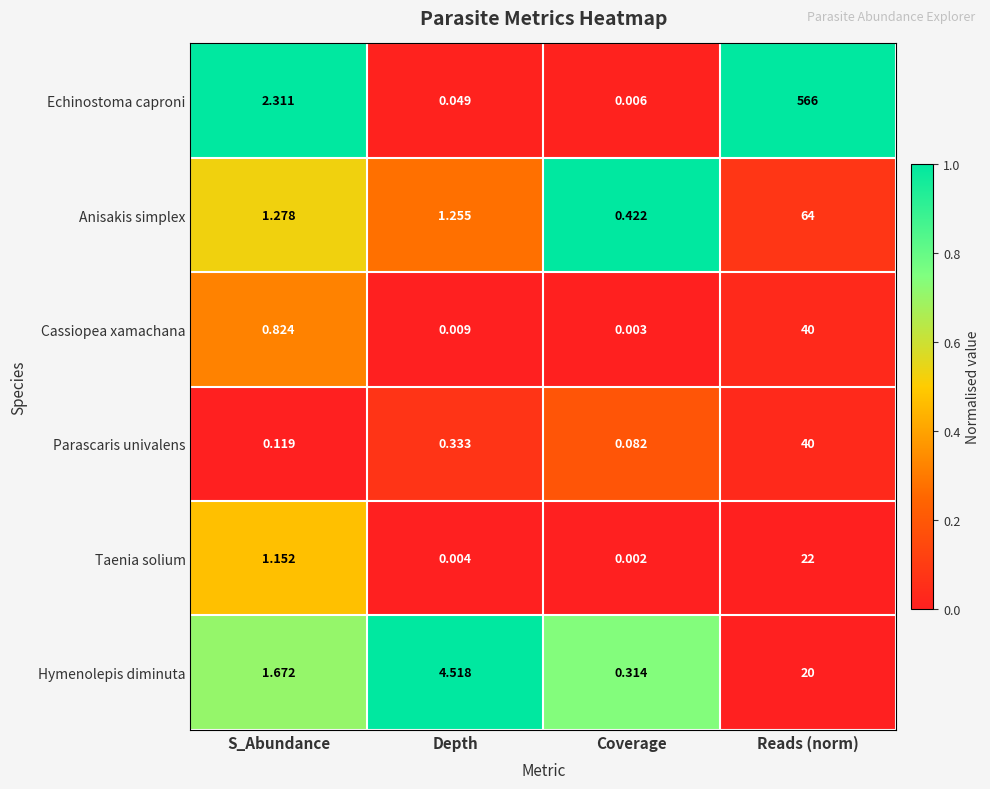

Between Depth and Coverage, which series saw the biggest shift?

Hymenolepis diminuta